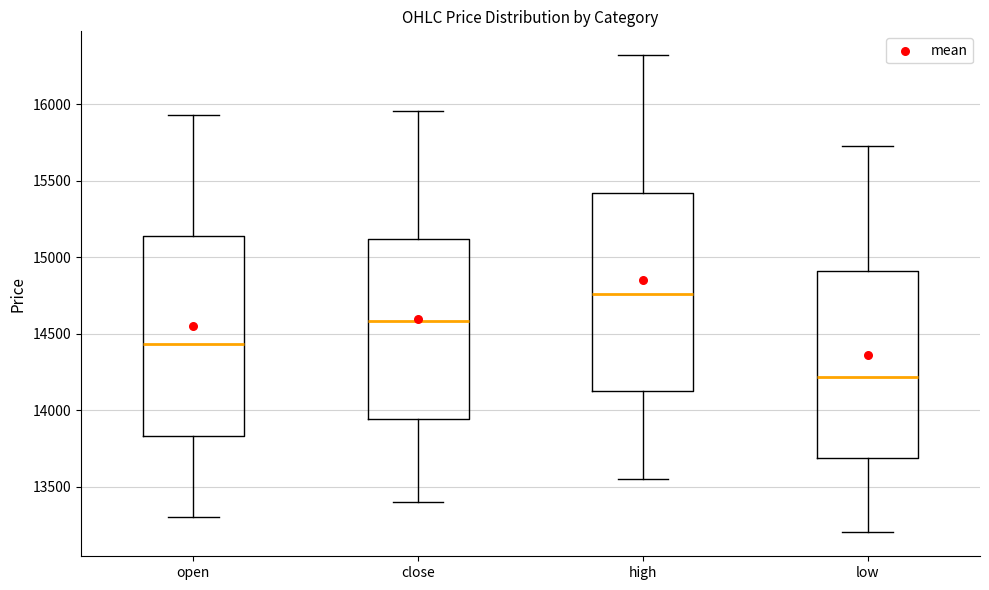

Reading left to right, transcribe this box plot: for each box, give where its median line is, the range the box spans, and where its two whiskers end, as read against the y-axis. The values are not printed on the chart, so give them approximately, as read against the axis.

open: median 14450, box 13850 to 15150, whiskers 13300 to 15950
close: median 14600, box 13950 to 15100, whiskers 13400 to 15950
high: median 14750, box 14150 to 15400, whiskers 13550 to 16300
low: median 14200, box 13700 to 14900, whiskers 13200 to 15750